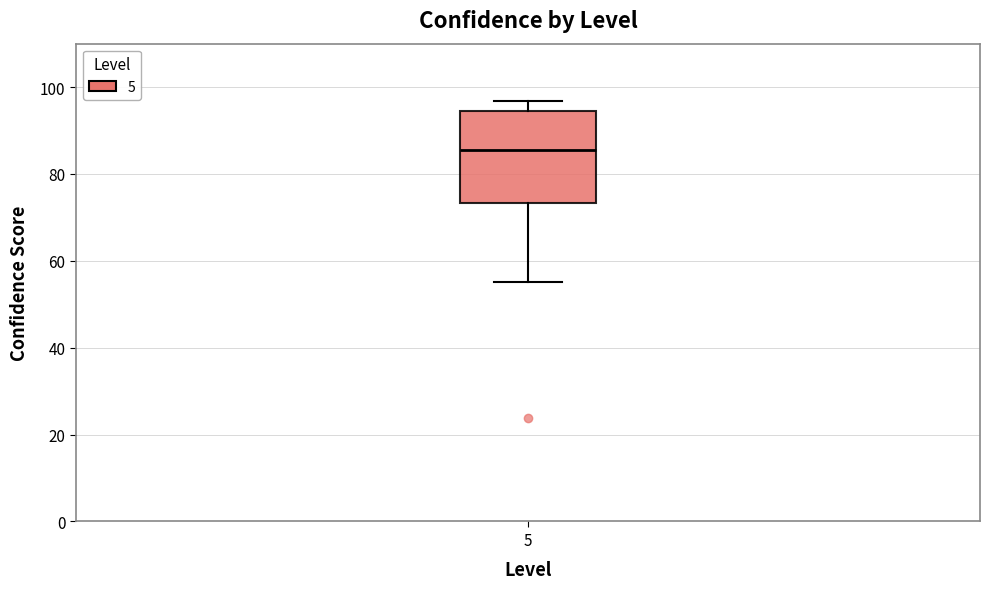

Transcribe this box plot: give where the median line is, the range the box spans, and where the two whiskers end, as read against the y-axis. The values are not printed on the chart, so give them approximately, as read against the axis.

median 86, box 74 to 94, whiskers 56 to 96